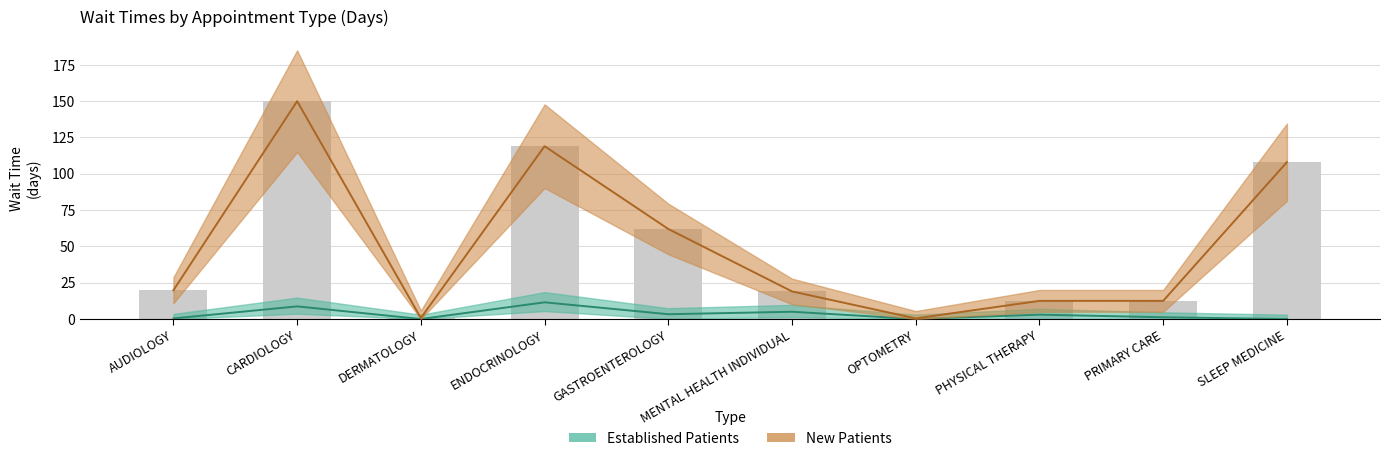

The value of EstablishedPatients at AUDIOLOGY is 0.4. True or false?

True